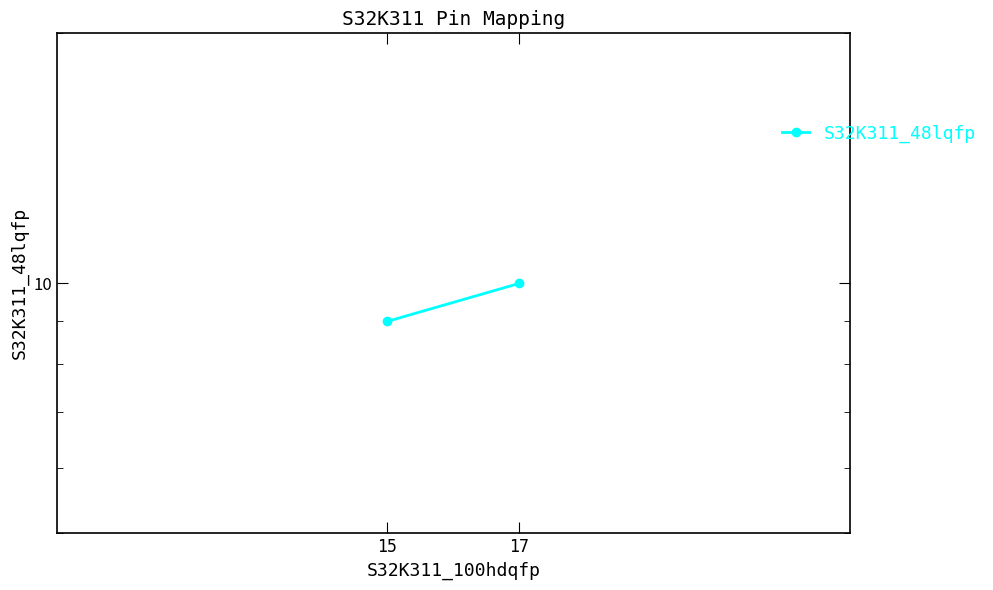

At which label is the value closest to 9?

15